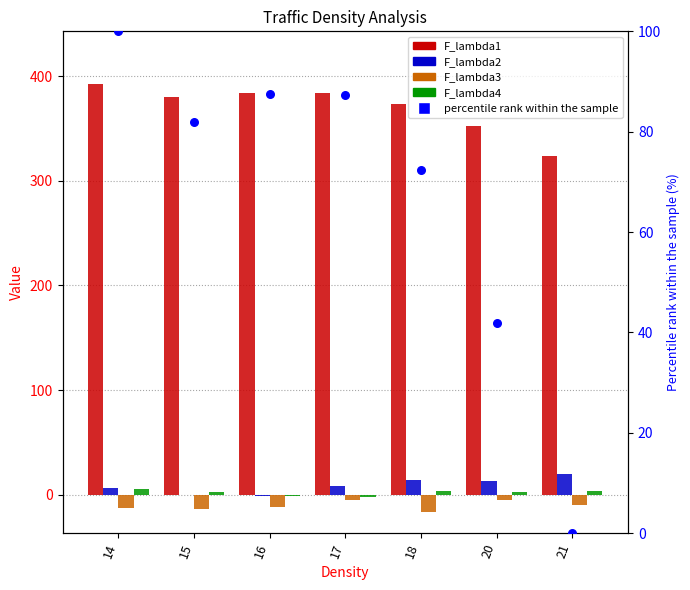

Which series has the widest spread of Y values?

percentile rank within the sample